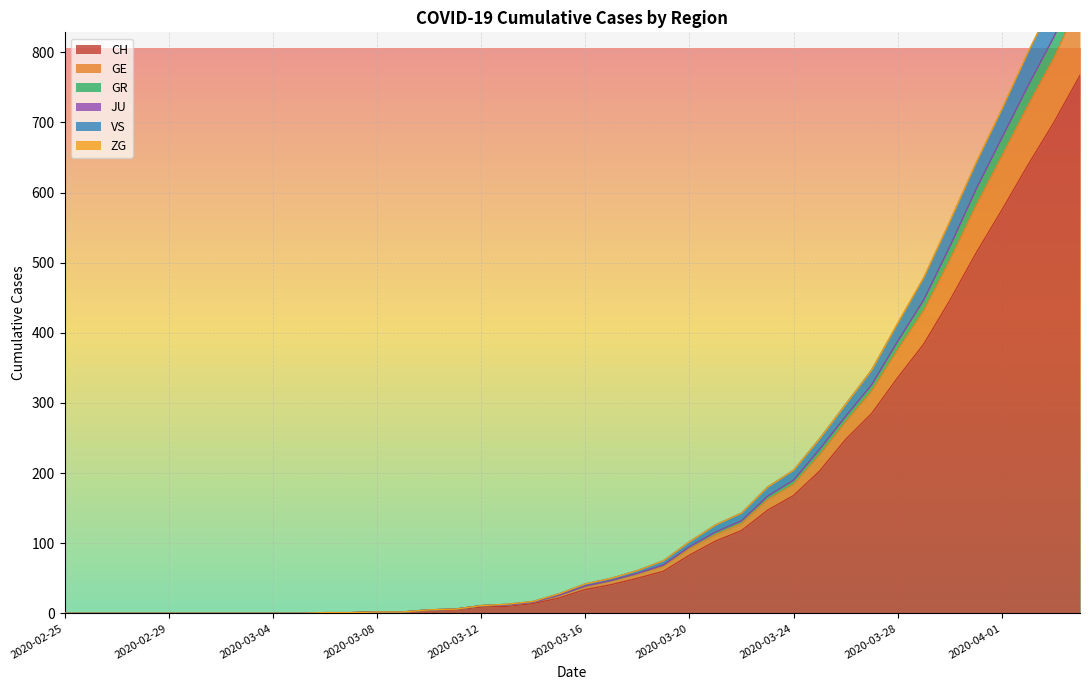

What is the highest value of the CH series?

767